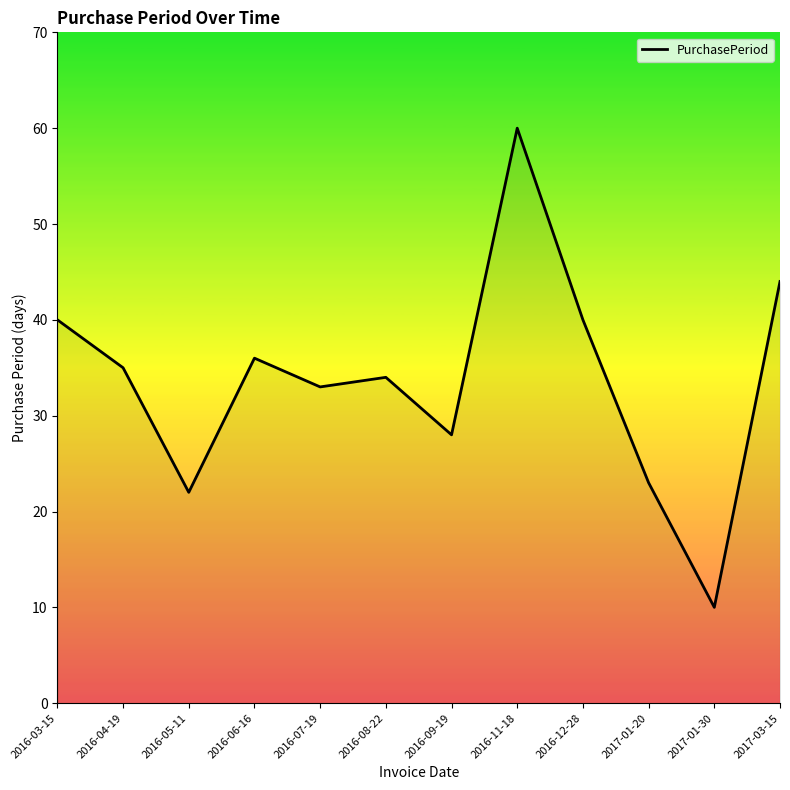

At which category does the chart reach its minimum across all series?

2017-01-30